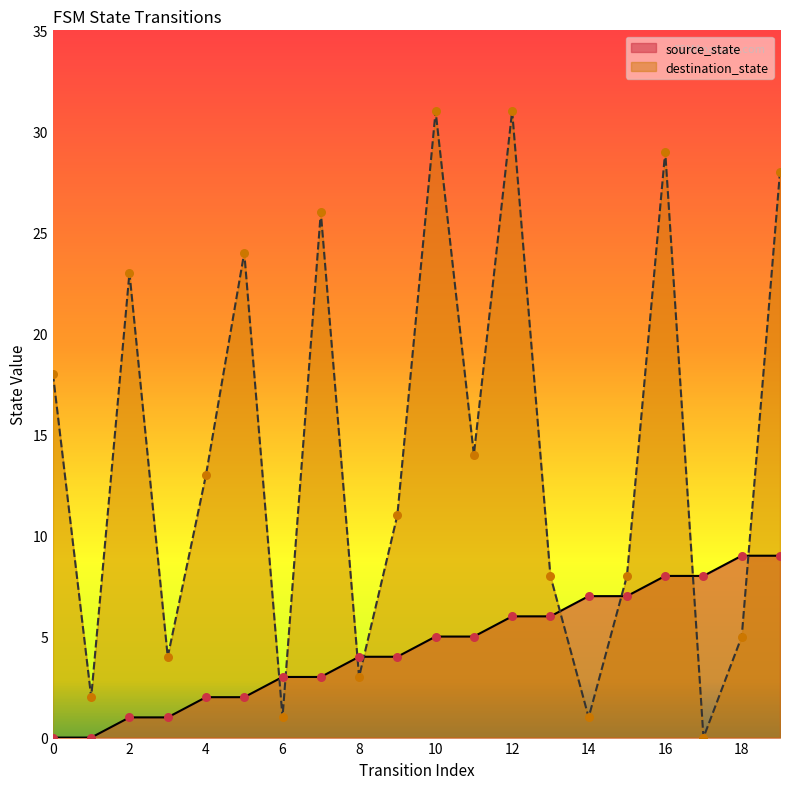

Which series contains the lowest Y value?

source_state